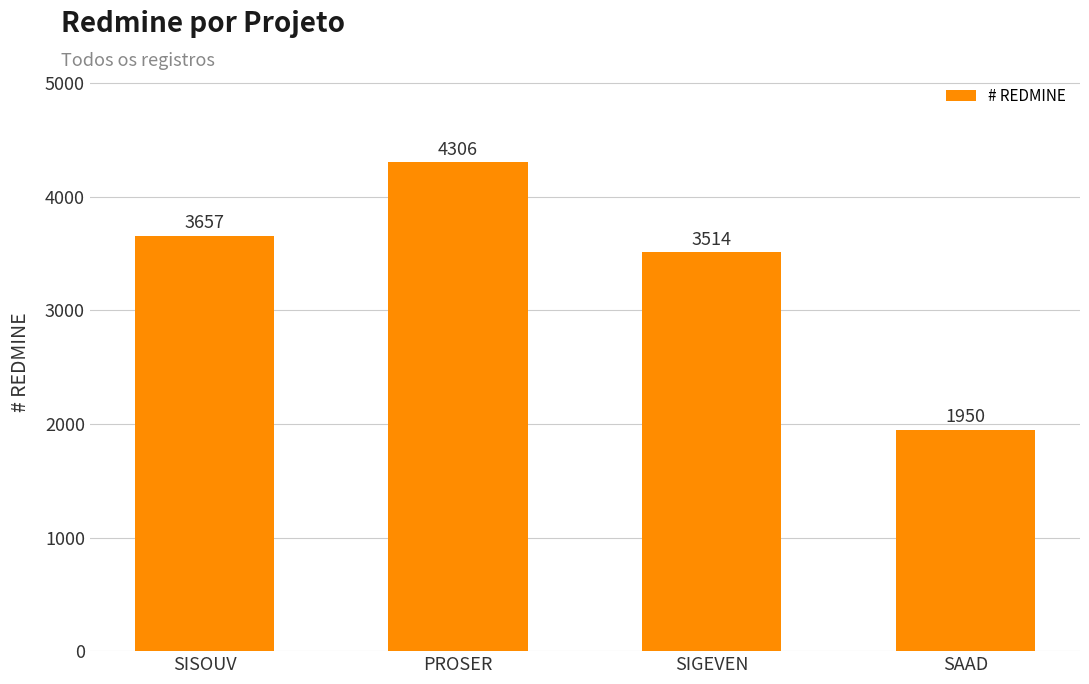

What position from the right is SISOUV?

4